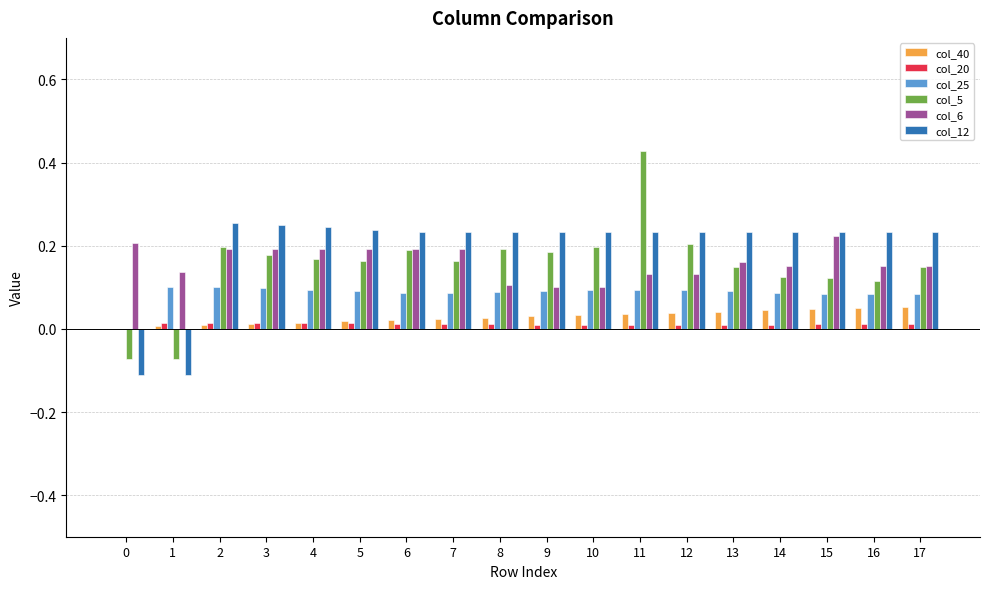

Count the number of data series in this chart.

6